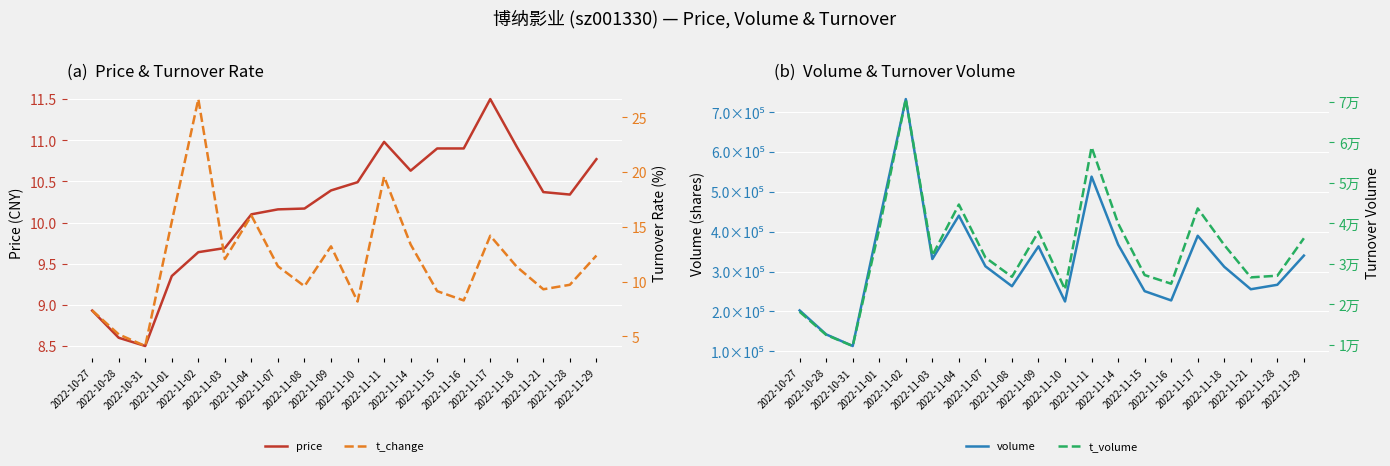

Rank the series by their maximum value, from highest to lowest.

volume, t_volume, t_change, price